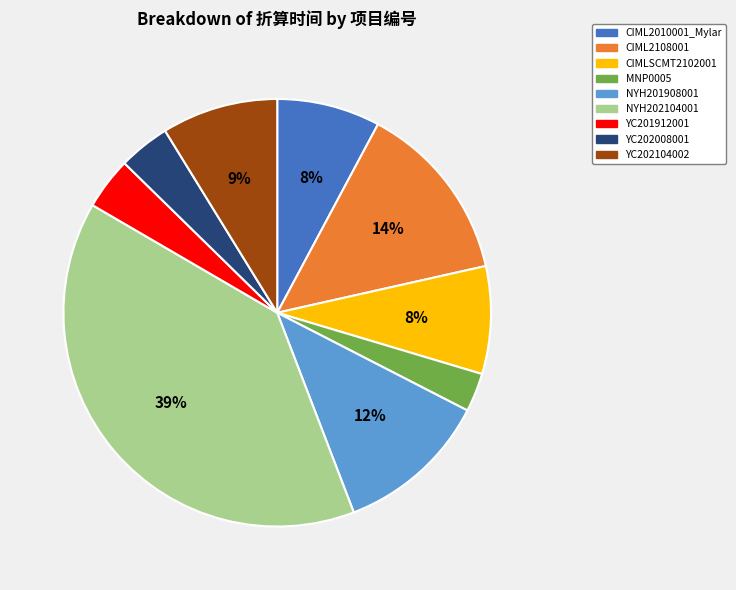

Combined, do YC202008001 and NYH201908001 account for over 50%?

No